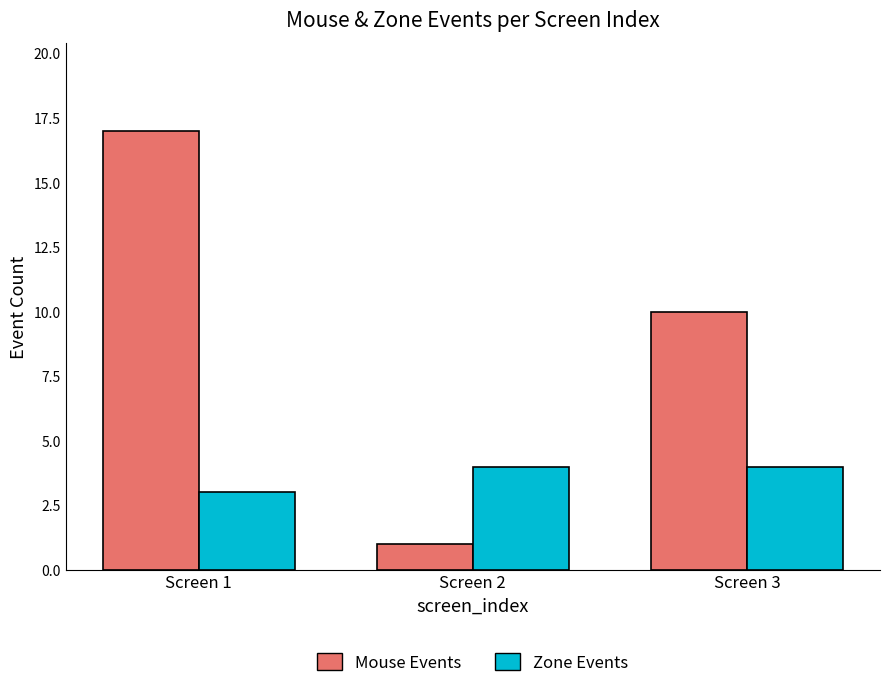

Is the value of Zone Events at Screen 1 greater than the value of Mouse Events at Screen 3?

No